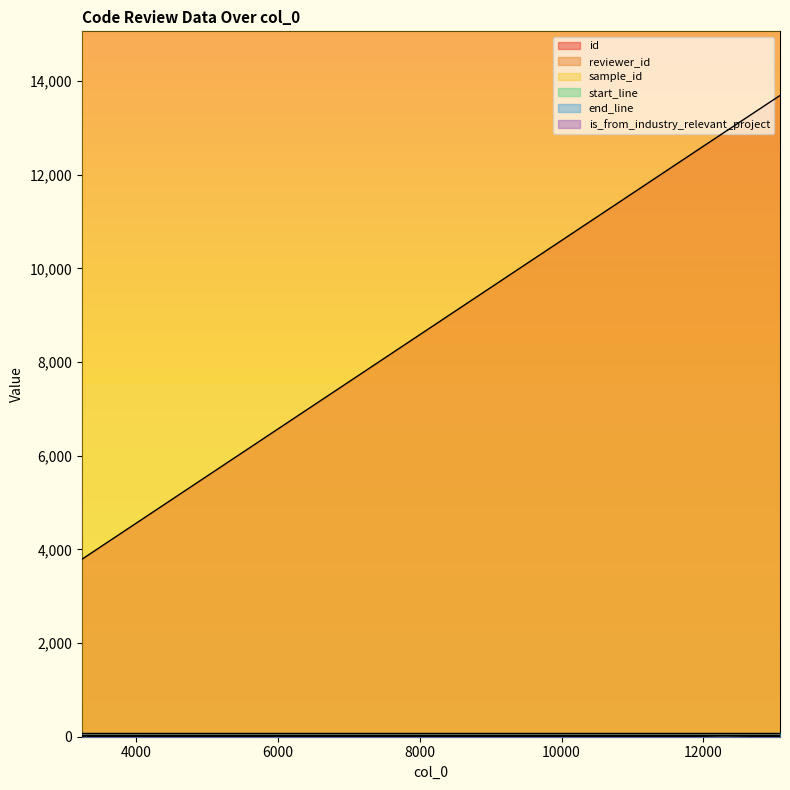

Between 11803 and 13082, which is larger?

13082